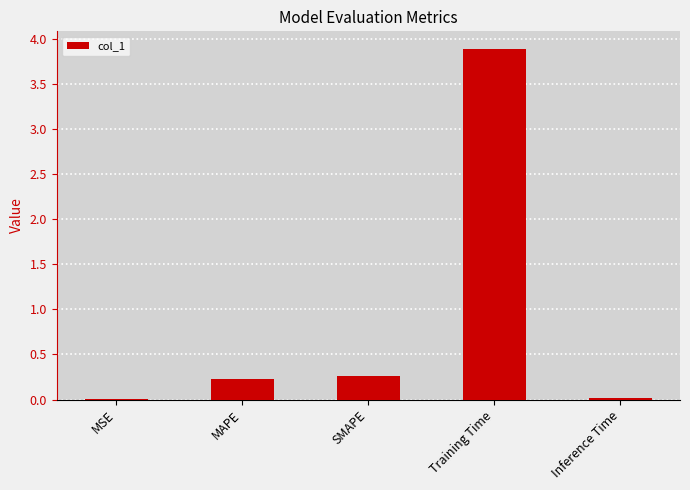

Read the value at SMAPE.

0.3